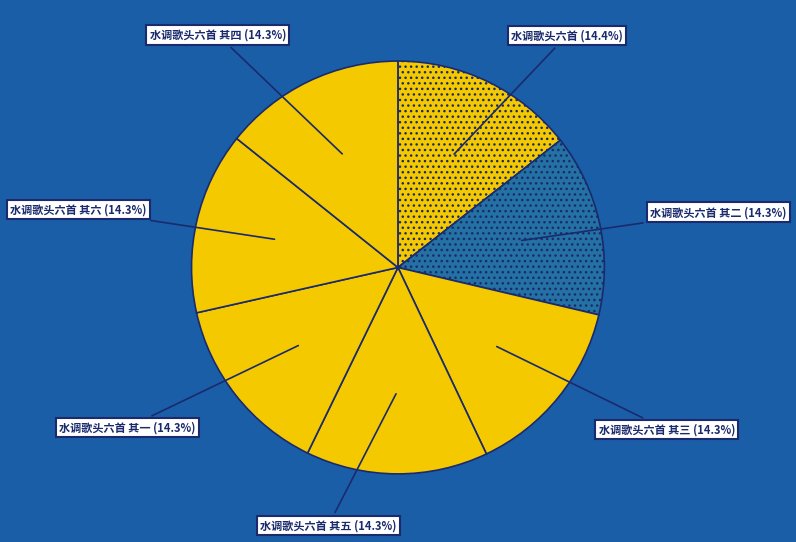

To the nearest percent, what percentage of the pie is 水调歌头六首 其二?

14%